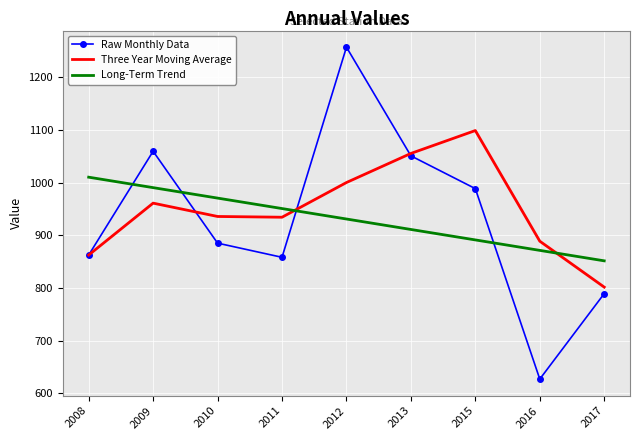

What is the average value of the Three Year Moving Average series?

948.8